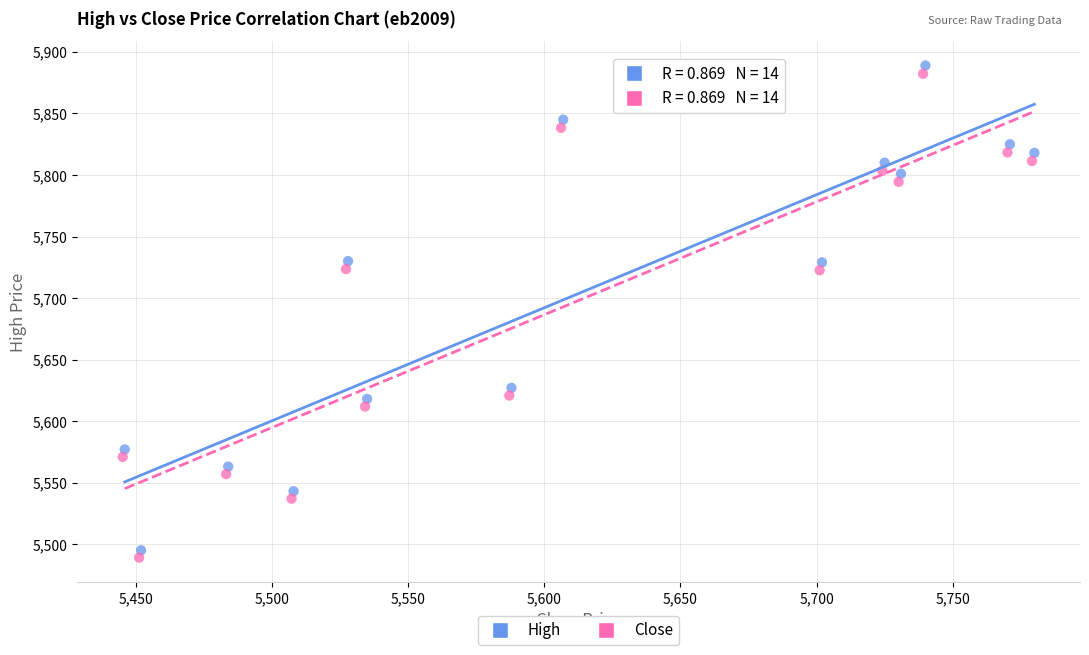

Which series contains the lowest Y value?

Close